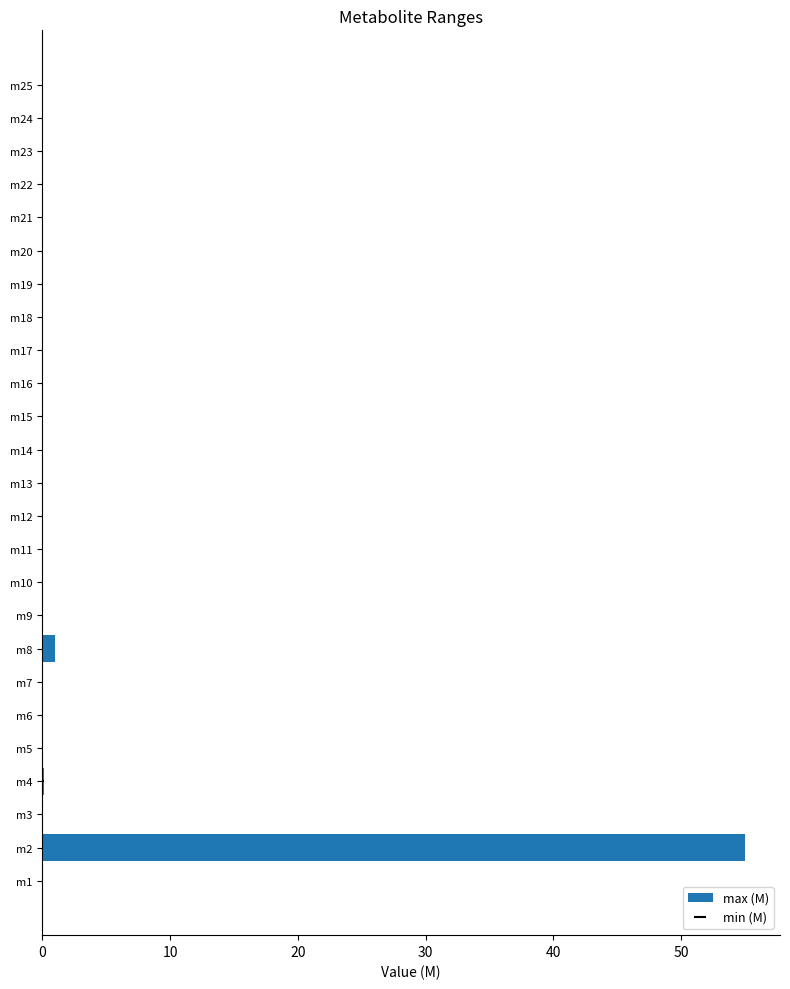

How many bars are there in total?

25